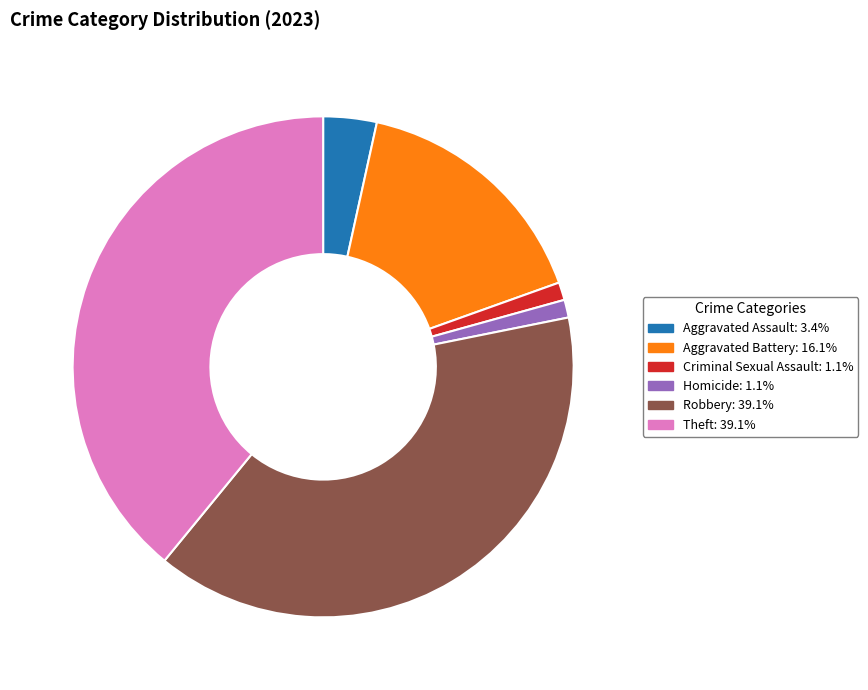

Is the sum of Homicide: 1.1% and Aggravated Battery: 16.1% greater than half?

No